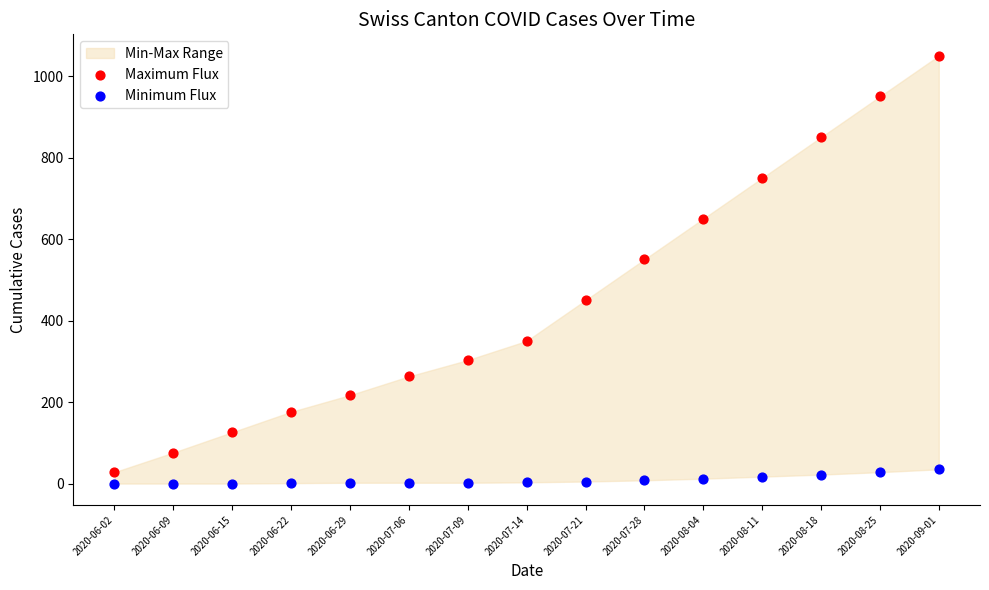

Across all data points, what is the range of Y values (max minus min)?

1050